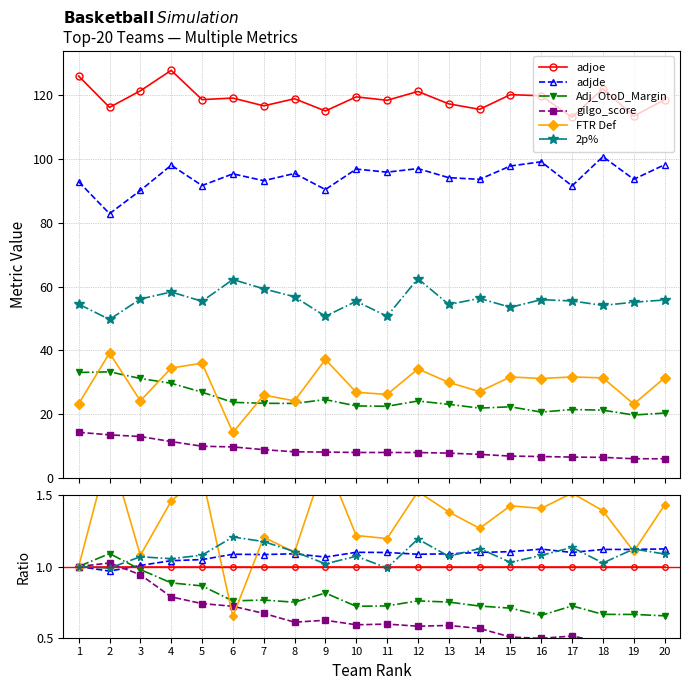

Where is the first local minimum for gilgo_score?

8